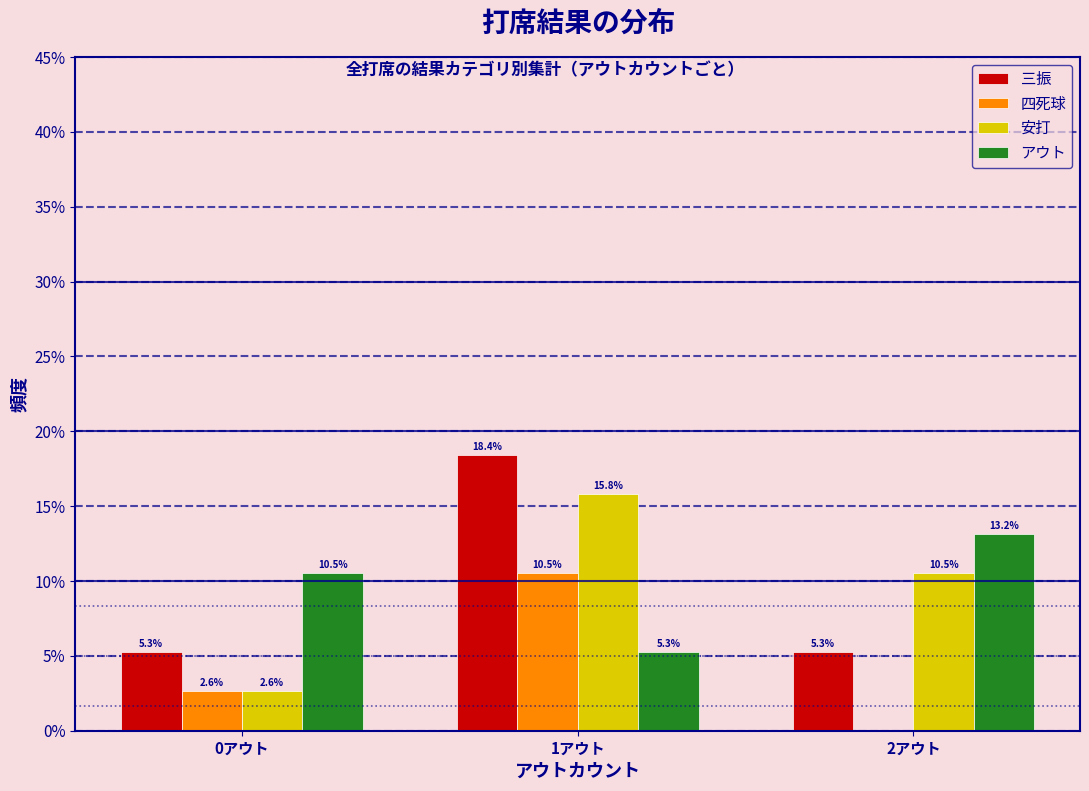

Reading left to right, what are all the values shown in this chart?

三振: 0アウト=5.3	1アウト=18.4	2アウト=5.3
四死球: 0アウト=2.6	1アウト=10.5	2アウト=0.0
安打: 0アウト=2.6	1アウト=15.8	2アウト=10.5
アウト: 0アウト=10.5	1アウト=5.3	2アウト=13.2